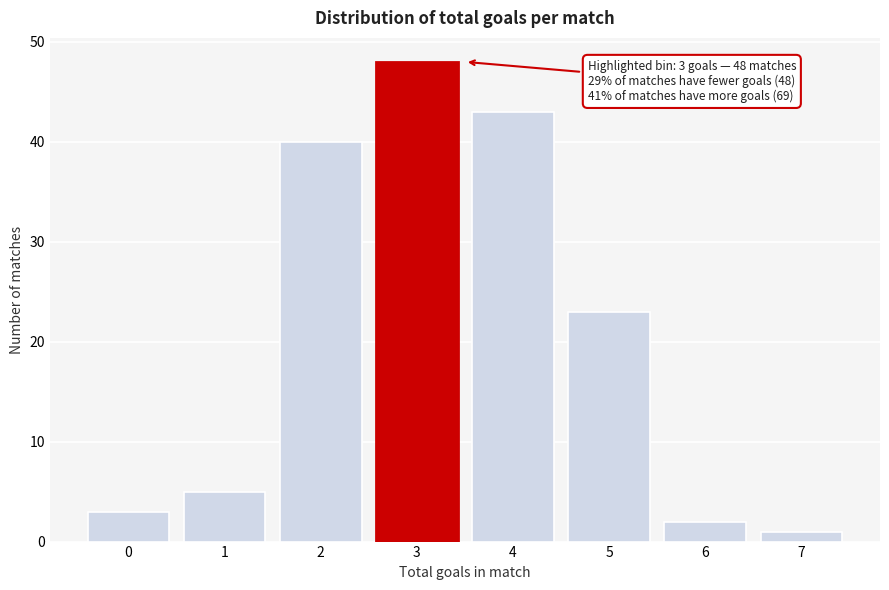

Reading left to right, list all the values displayed in this chart.

3	5	40	48	43	23	2	1